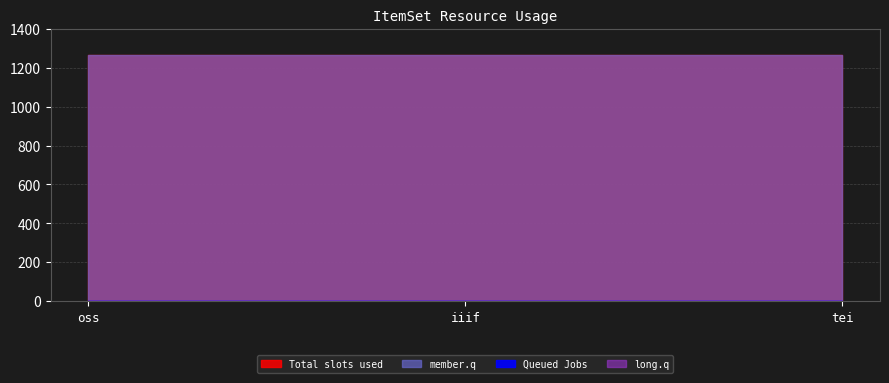

Reading left to right, extract all data points from this chart.

Total slots used: oss=1264	iiif=1265	tei=1266
Queued Jobs: oss=1	iiif=1	tei=1
member.q: oss=1264	iiif=1265	tei=1266
long.q: oss=1	iiif=1	tei=1